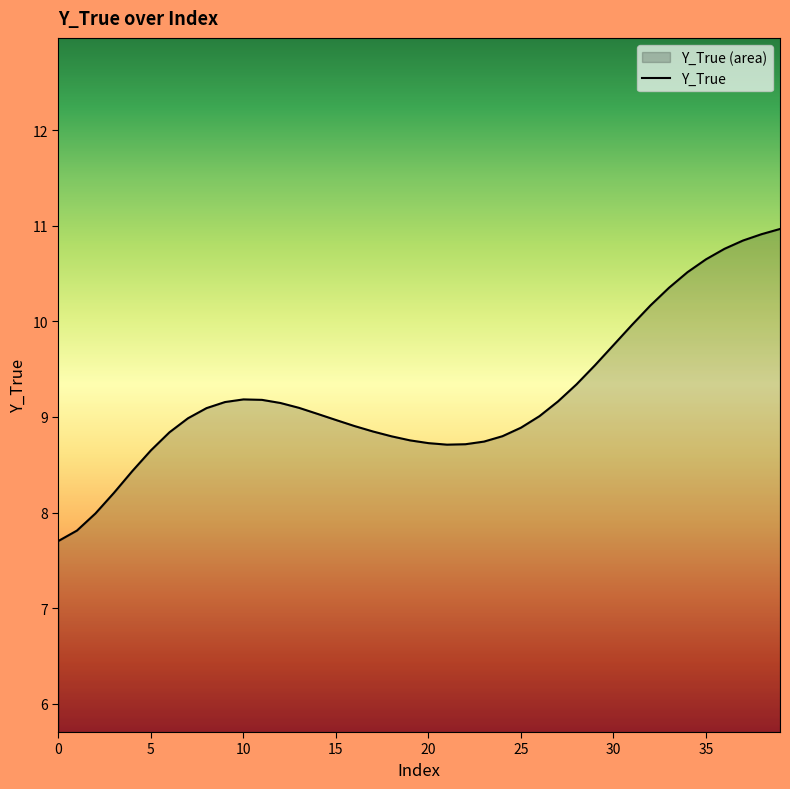

List the labels in order of value, largest first.

39, 38, 37, 36, 35, 34, 33, 32, 31, 30, 29, 28, 10, 11, 27, 9, 12, 13, 8, 14, 26, 7, 15, 16, 25, 17, 6, 24, 18, 19, 23, 20, 22, 21, 5, 4, 3, 2, 1, 0